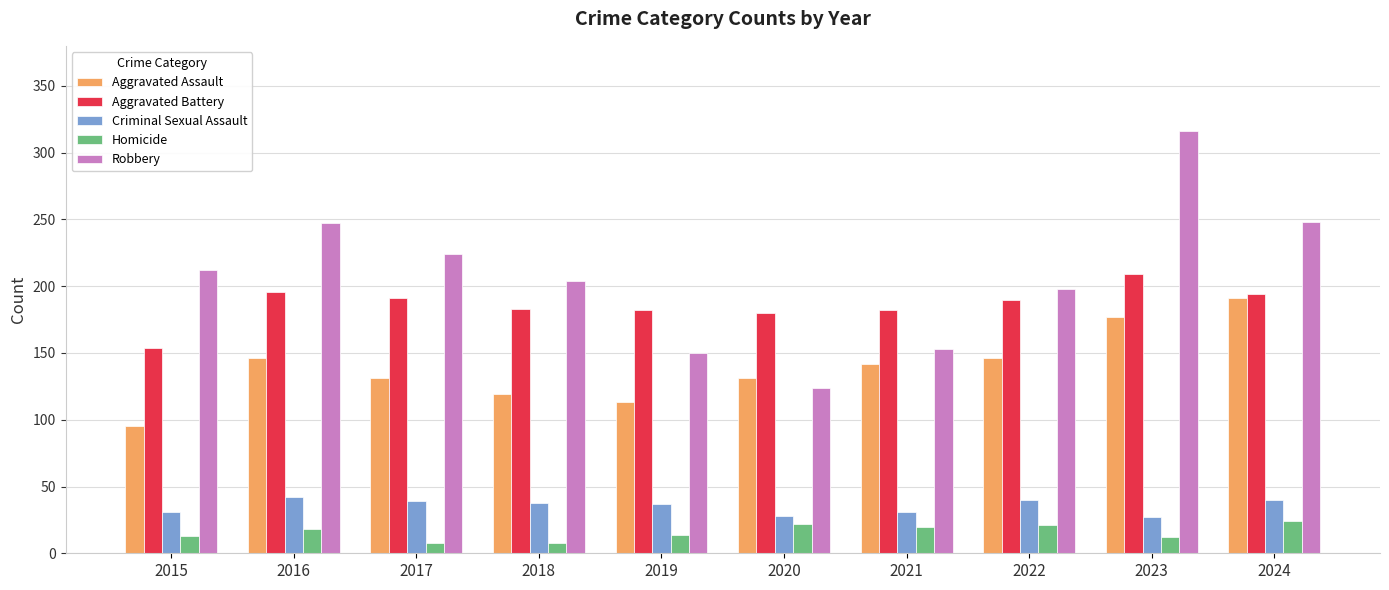

What are all the series names shown in the legend?

Aggravated Assault, Aggravated Battery, Criminal Sexual Assault, Homicide, Robbery